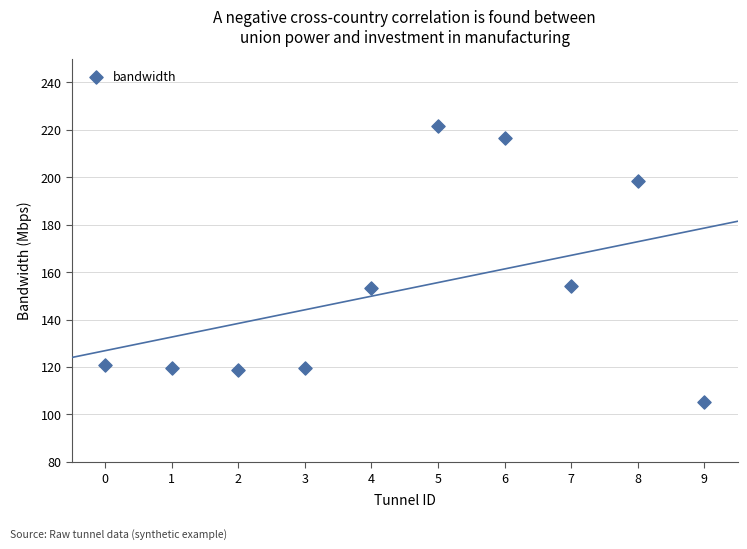

What is the range of Y values (max minus min)?

116.5